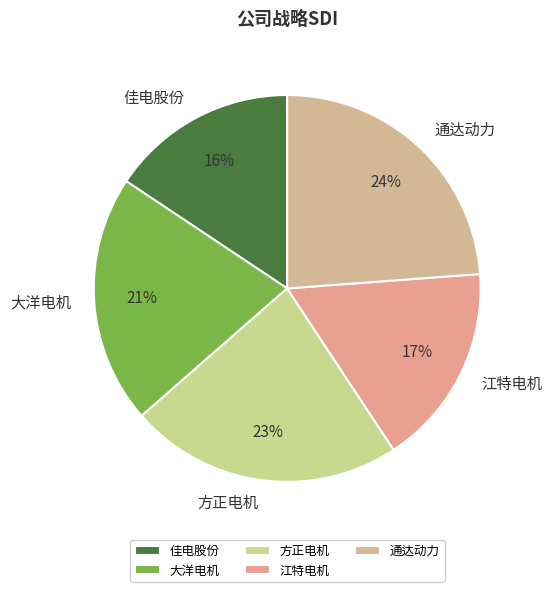

The 大洋电机 slice represents 33% of the pie. True or false?

False